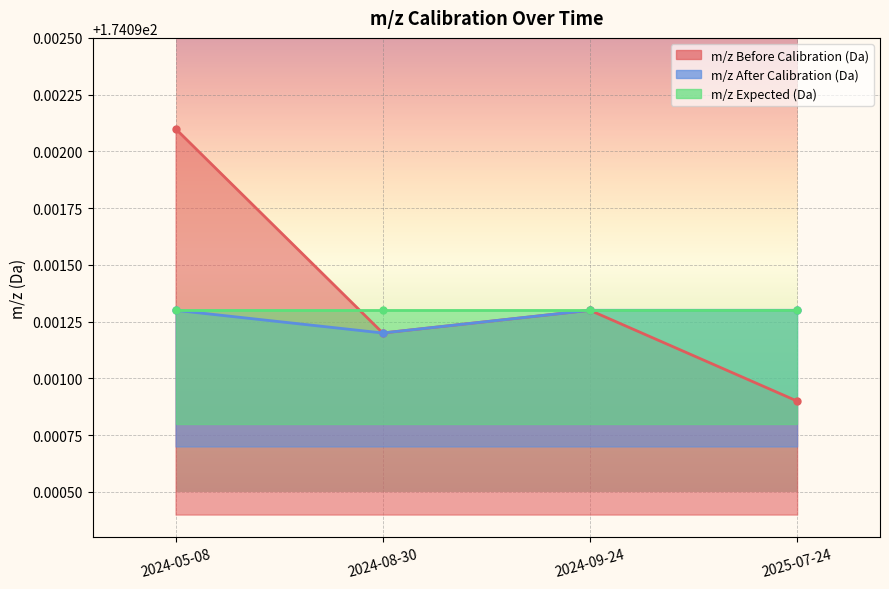

Count the m/z After Calibration (Da) values in the range 174 to 175.

4